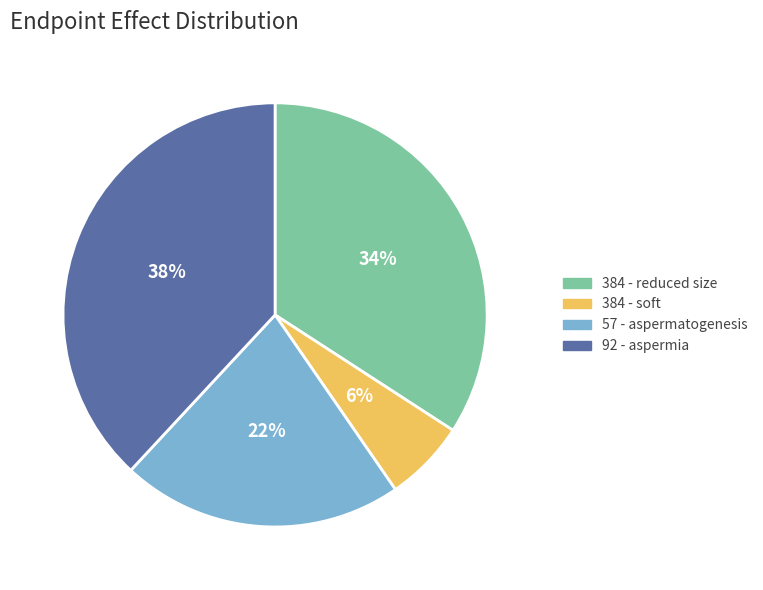

Do 92 - aspermia and 384 - reduced size together represent more than half of the pie?

Yes